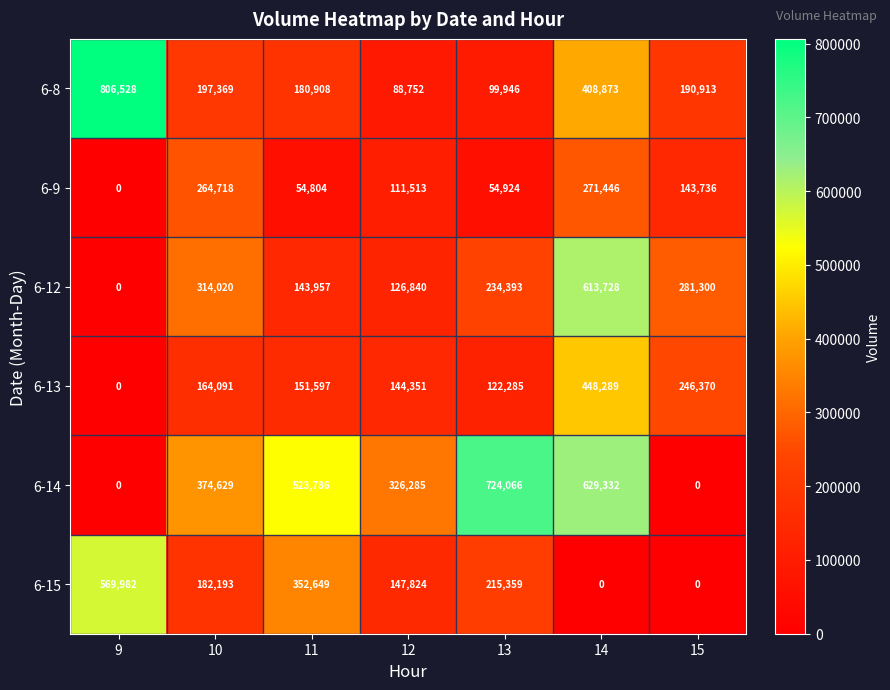

What value does the 6-12 series have at 13?

234393